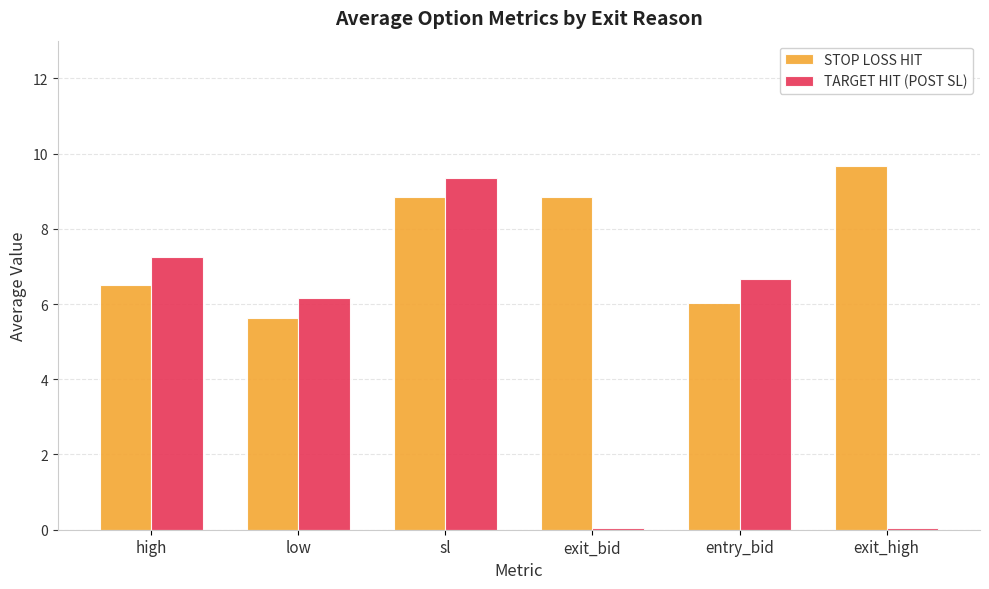

Between low and sl, which series saw the biggest shift?

STOP LOSS HIT